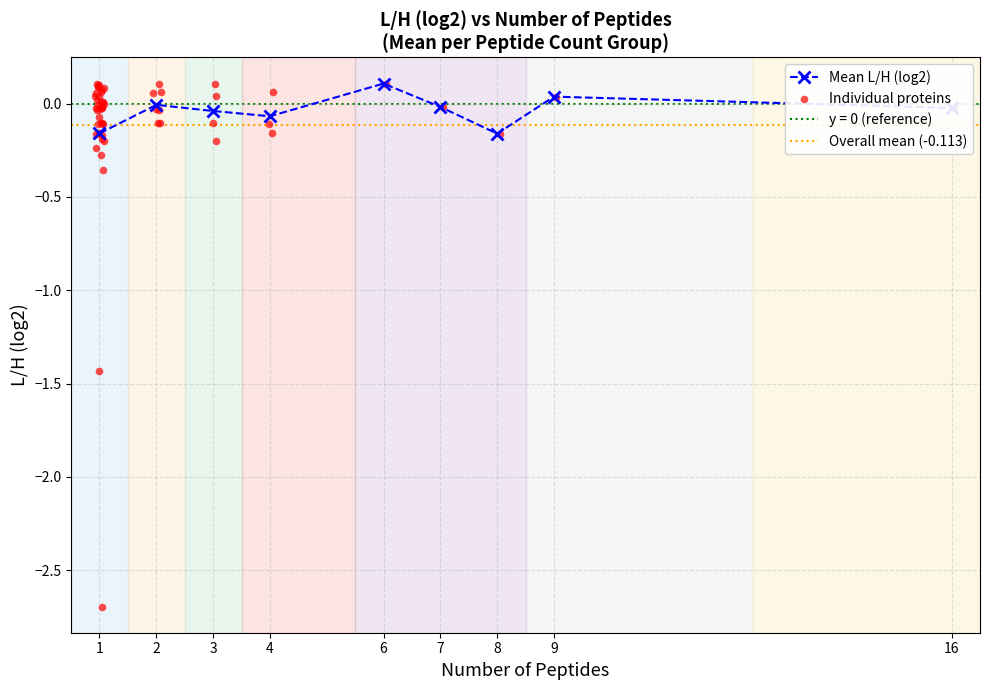

Is it true that Mean L/H (log2) equals 0.1 at 6?

True